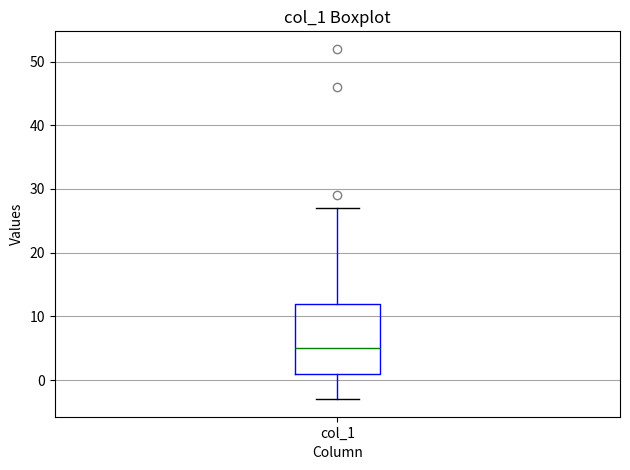

Read this box plot against the y-axis: the position of the median line, the range covered by the box, and the ends of both whiskers. The values are not printed on the chart, so give them approximately, as read against the axis.

median 5, box 1 to 12, whiskers -3 to 27